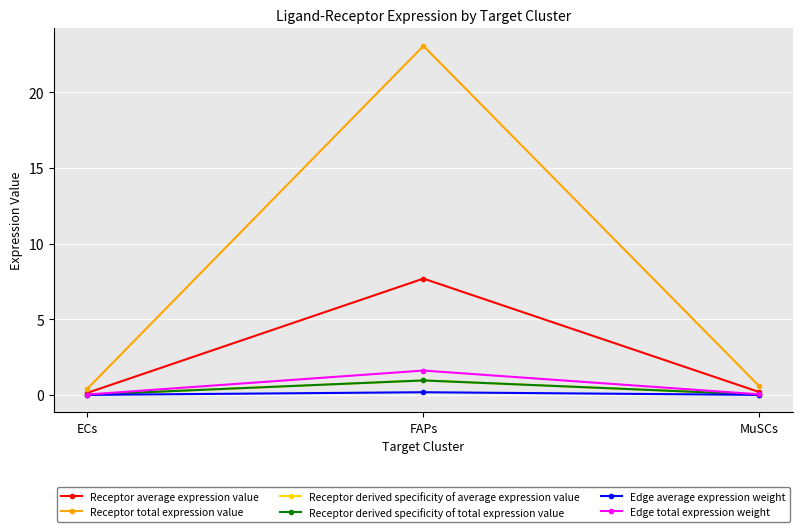

Is it true that Edge total expression weight equals 2.1 at FAPs?

False